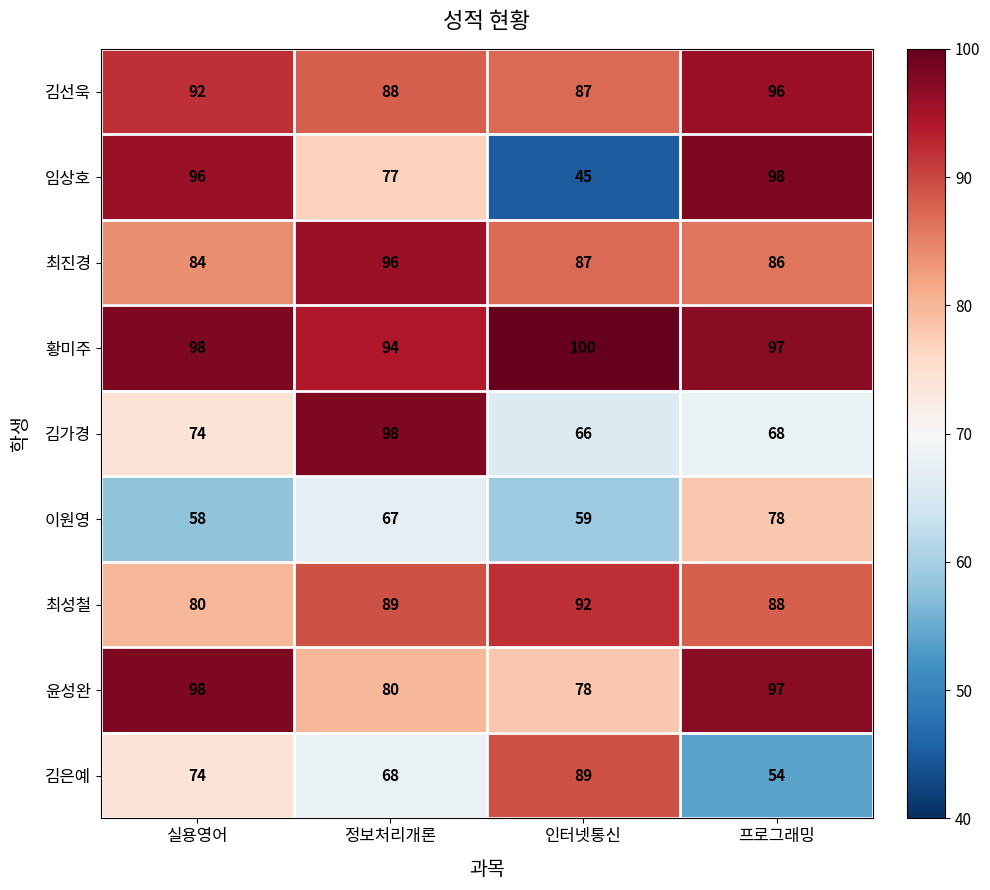

Is it true that 임상호 equals 45 at 인터넷통신?

True